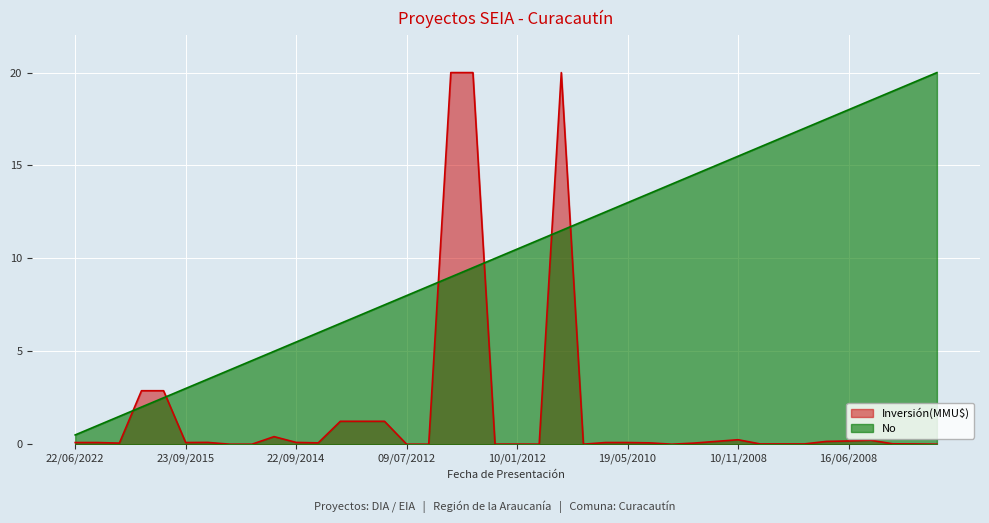

How many lines are shown in the chart?

2